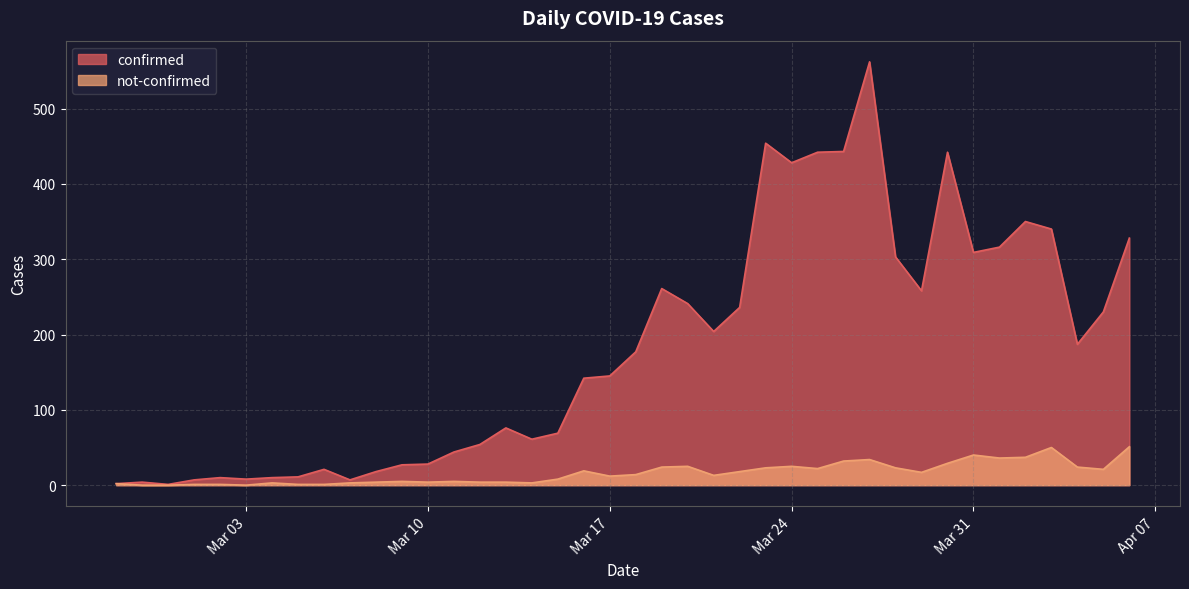

Reading right to left, transcribe all the data shown in this chart.

confirmed: 328	230	187	340	350	316	309	442	258	303	562	443	442	428	454	236	204	241	261	177	145	142	69	61	76	54	44	28	27	18	7	21	11	10	8	10	7	1	4	2
not-confirmed: 51	21	24	50	37	36	40	29	17	23	34	32	22	25	23	18	13	25	24	14	12	19	8	3	4	4	5	4	5	4	3	1	1	3	0	1	1	0	0	2